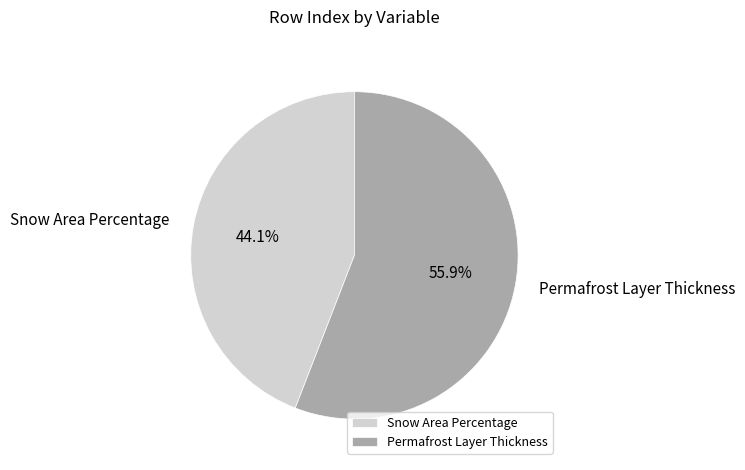

Does Permafrost Layer Thickness represent more than half of the total?

Yes